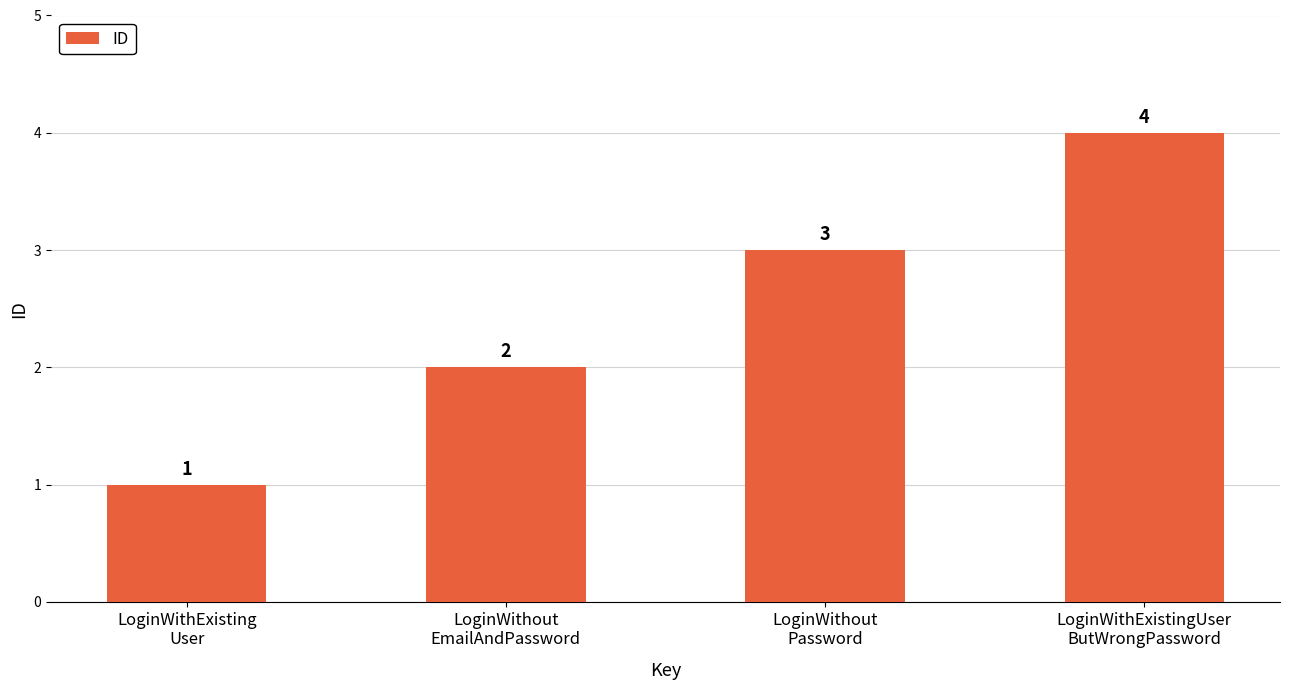

How many categories are shown in the chart?

4